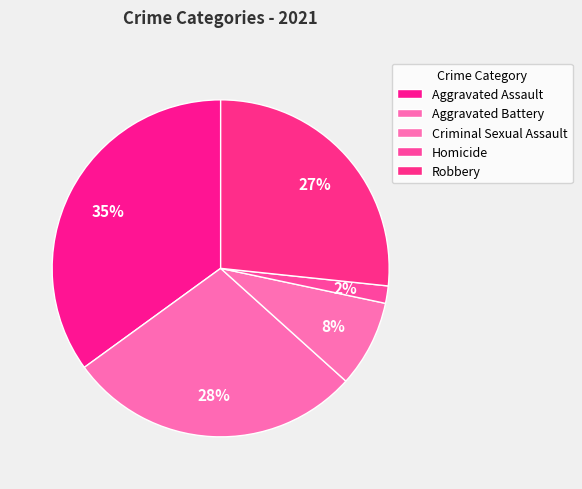

To the nearest percent, what is the difference between the largest and smallest slice percentages?

33%